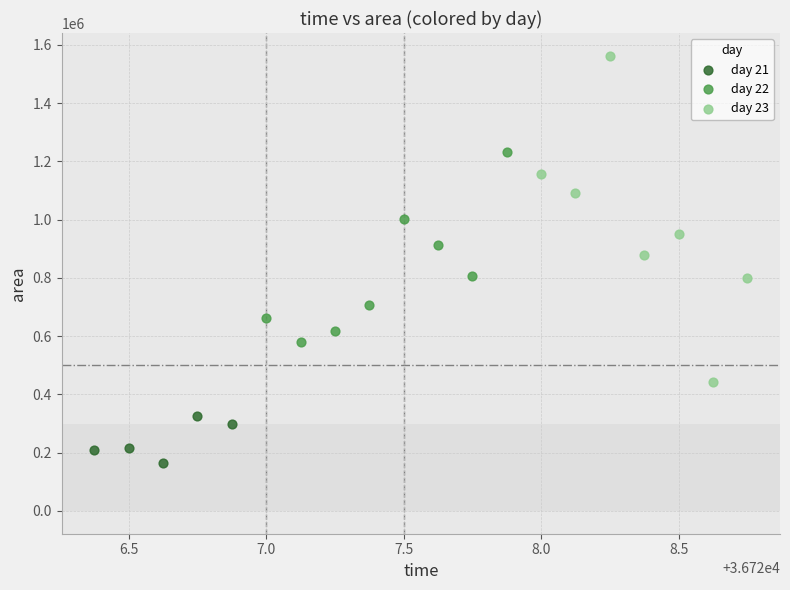

Which series reaches the minimum Y coordinate?

day 21